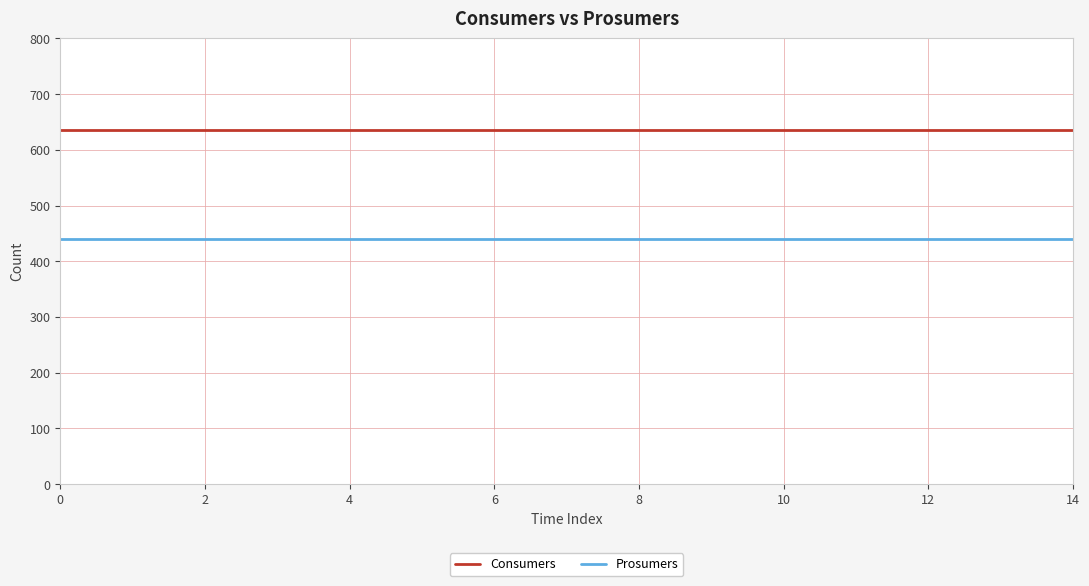

True or false: Consumers and Prosumers cross at least once.

False